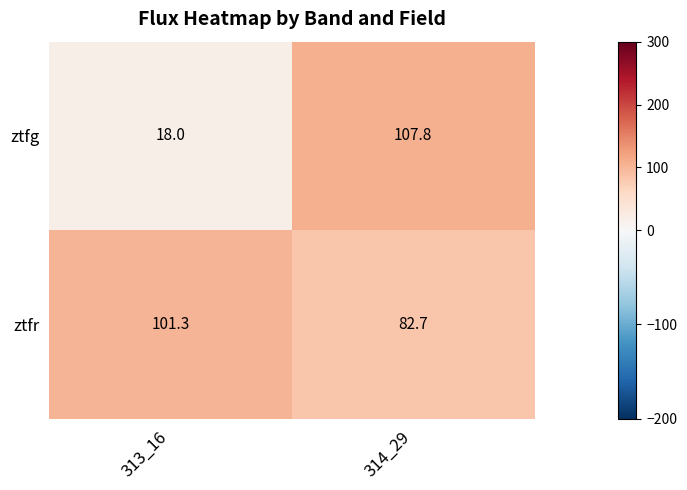

Reading left to right, what are all the values shown in this chart?

ztfg: 313_16=18.0	314_29=107.8
ztfr: 313_16=101.3	314_29=82.7